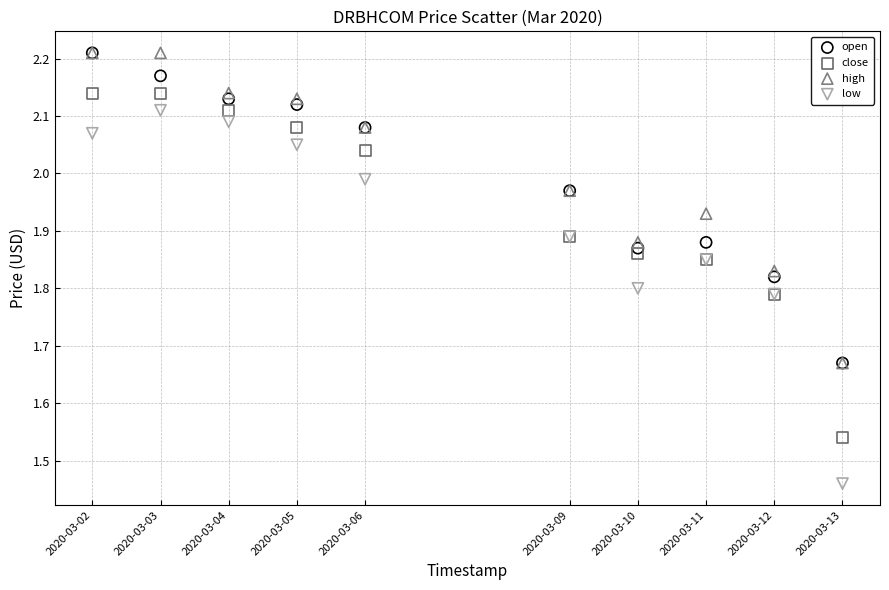

Which series has the largest Y range (max minus min)?

low